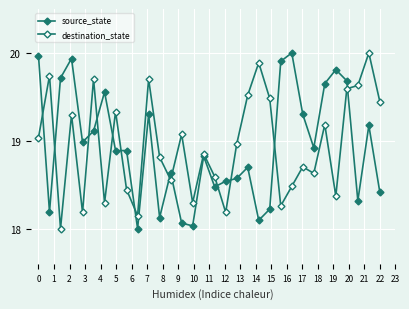

Is this an area chart (filled region under the line)?

No